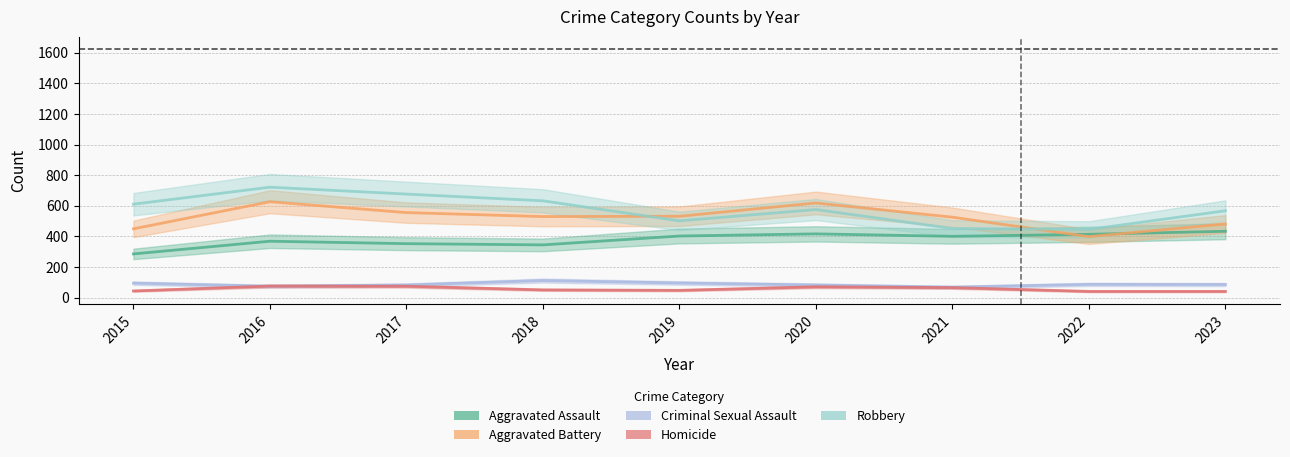

Between which two adjacent categories do Aggravated Battery and Robbery first intersect?

2018 and 2019